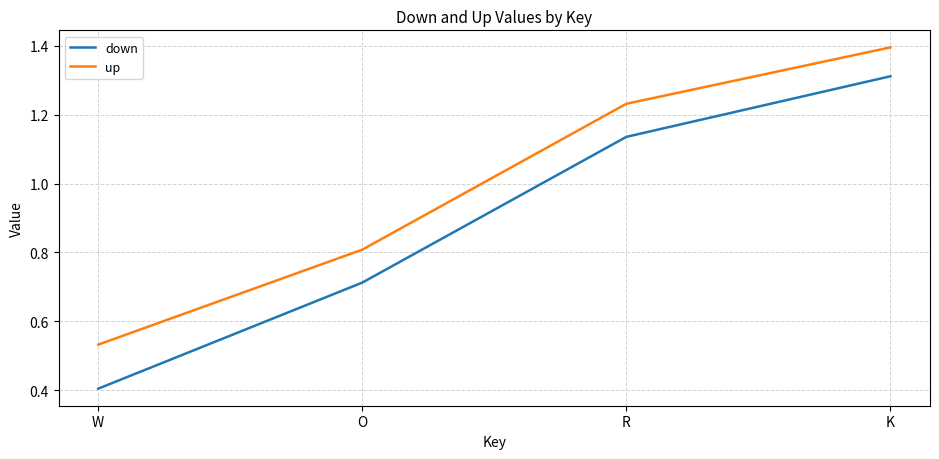

The value of up at R is 2.0. True or false?

False